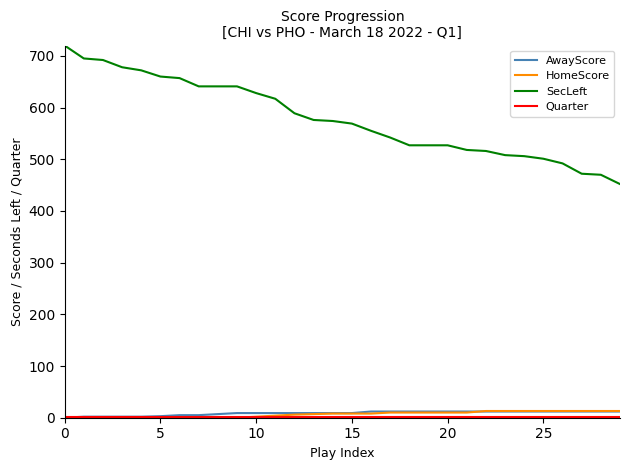

True or false: SecLeft and AwayScore intersect in this chart.

False